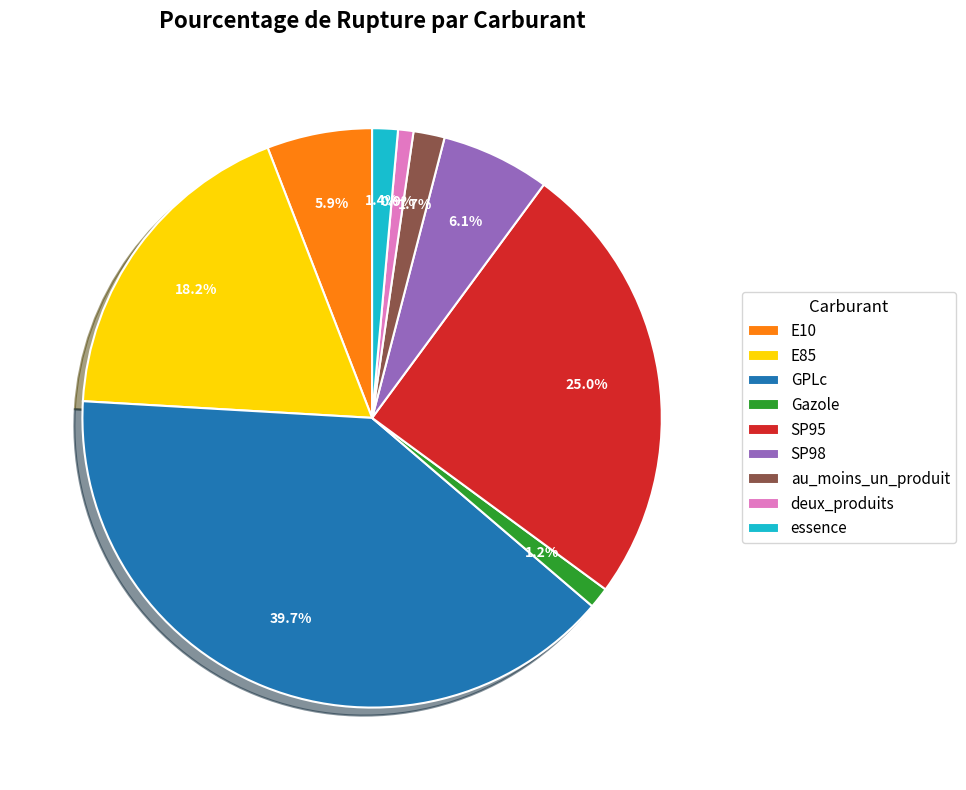

Is there a majority slice in this chart?

No